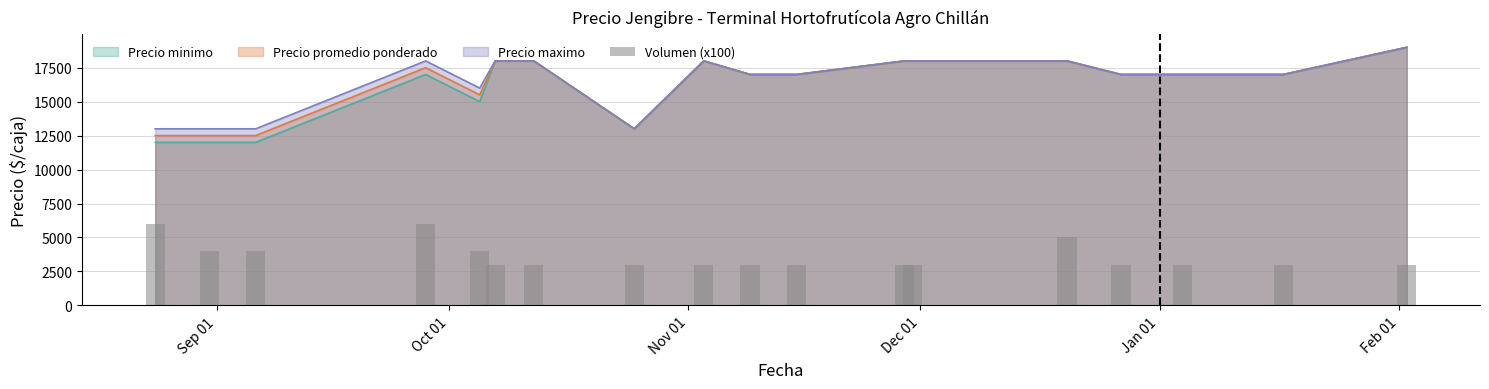

Reading right to left, transcribe all the data shown in this chart.

3000	3000	3000	3000	5000	3000	3000	3000	3000	3000	3000	3000	3000	4000	6000	4000	4000	6000